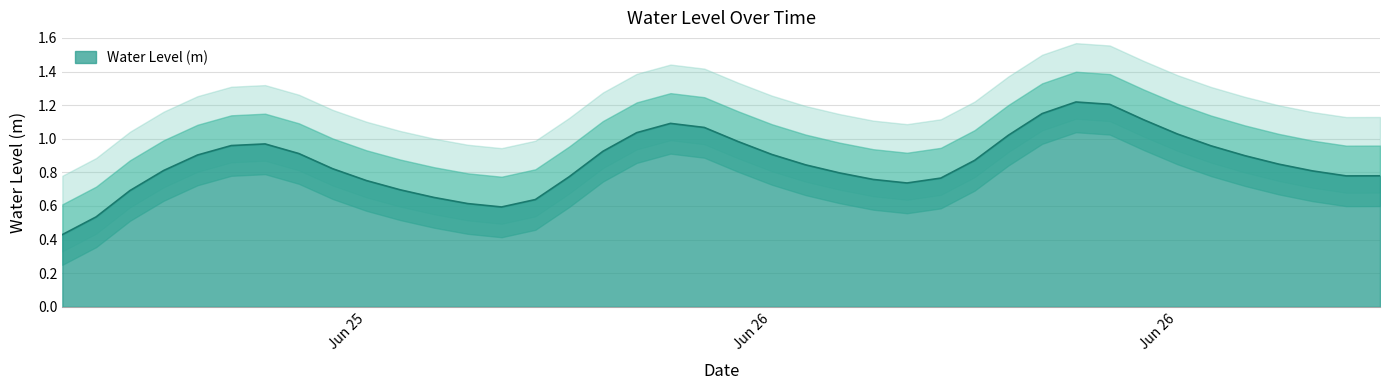

How many data points does each series have?

40